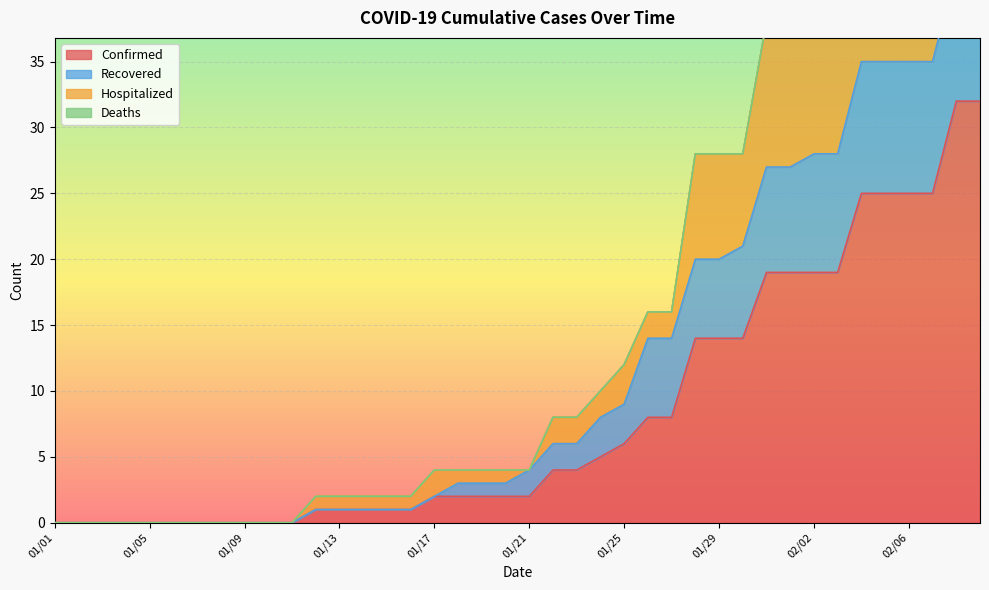

True or false: Confirmed and Recovered cross at least once.

False